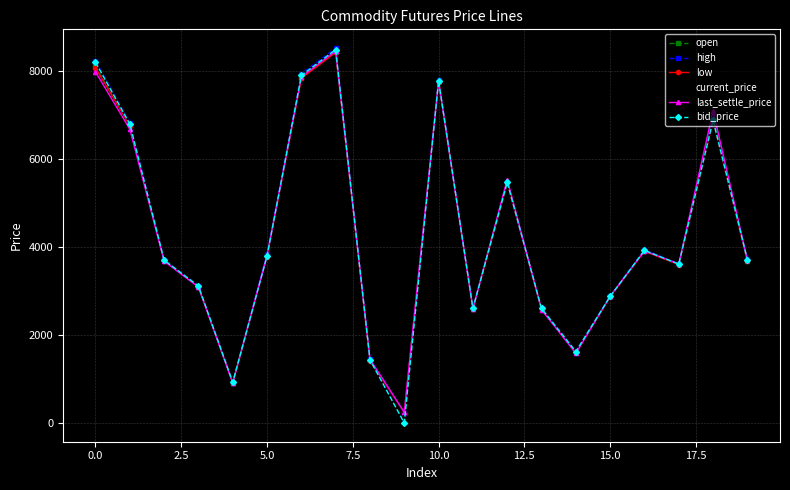

What is the maximum value shown in the chart?

8533.0